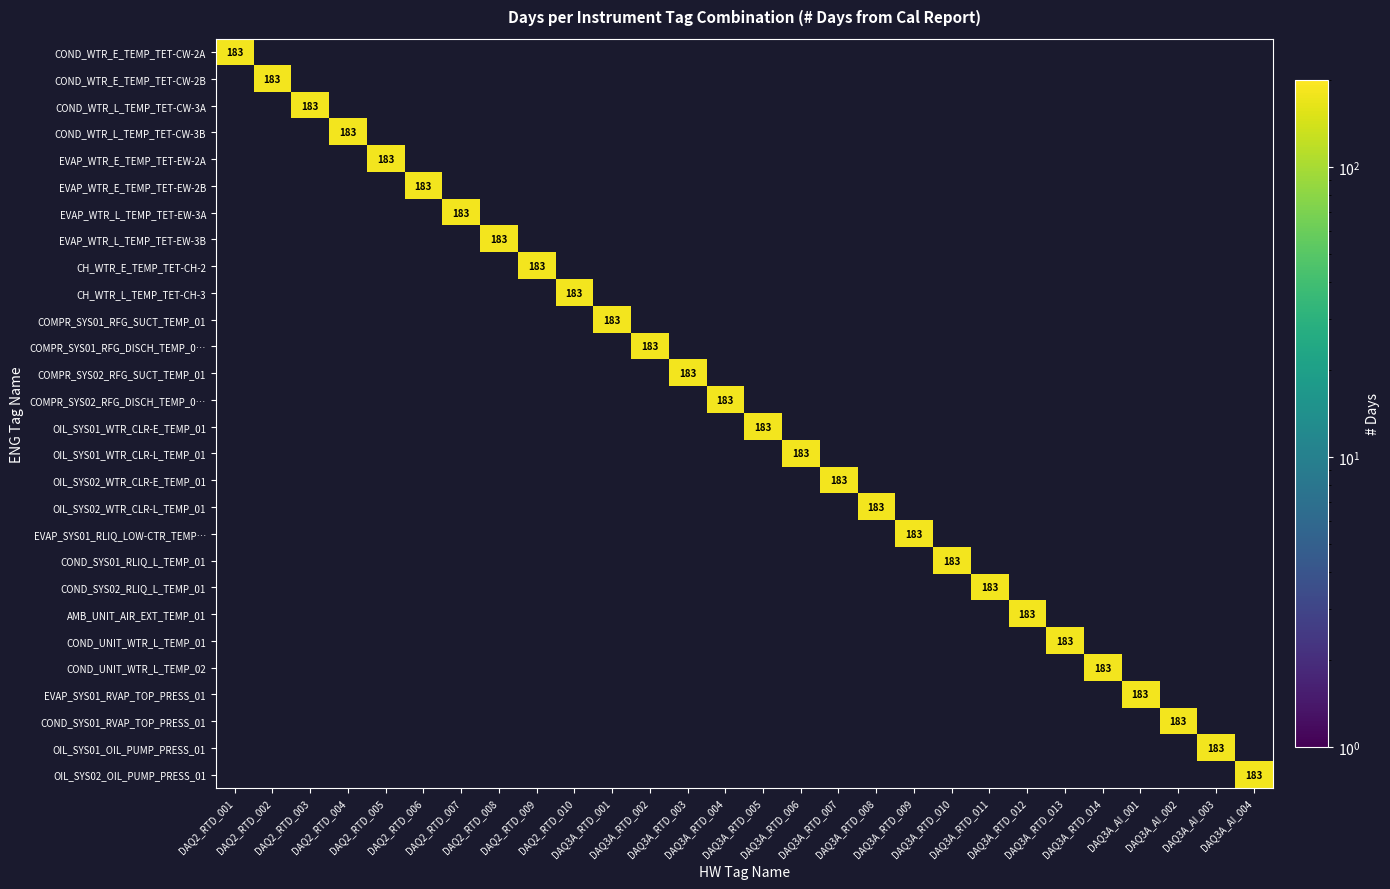

At which category is the sum across all series the highest?

DAQ2_RTD_001